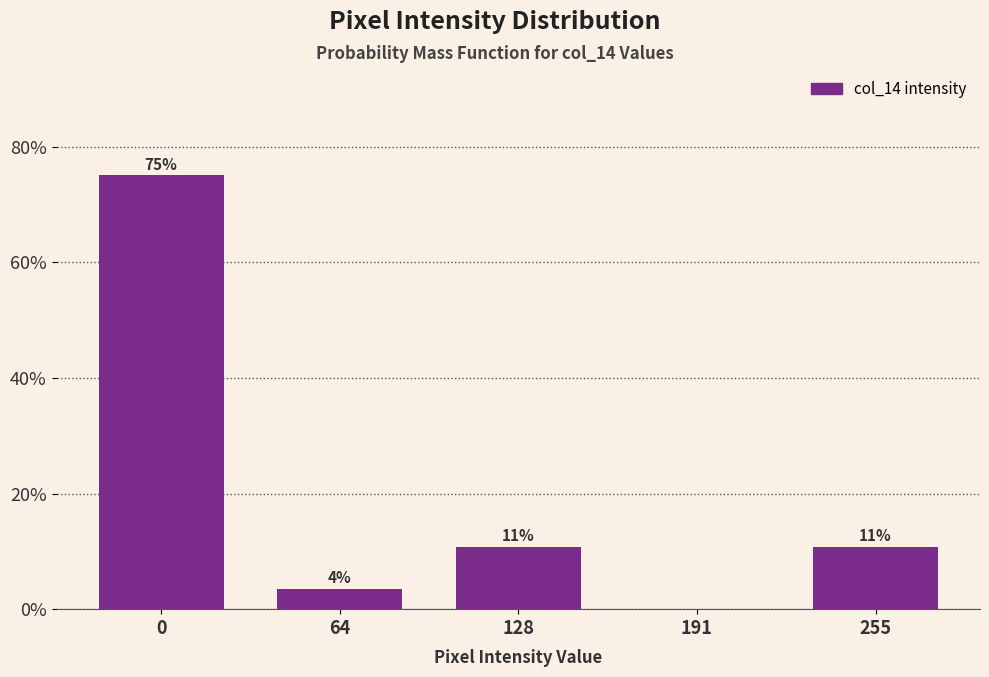

Are the bars horizontal?

No